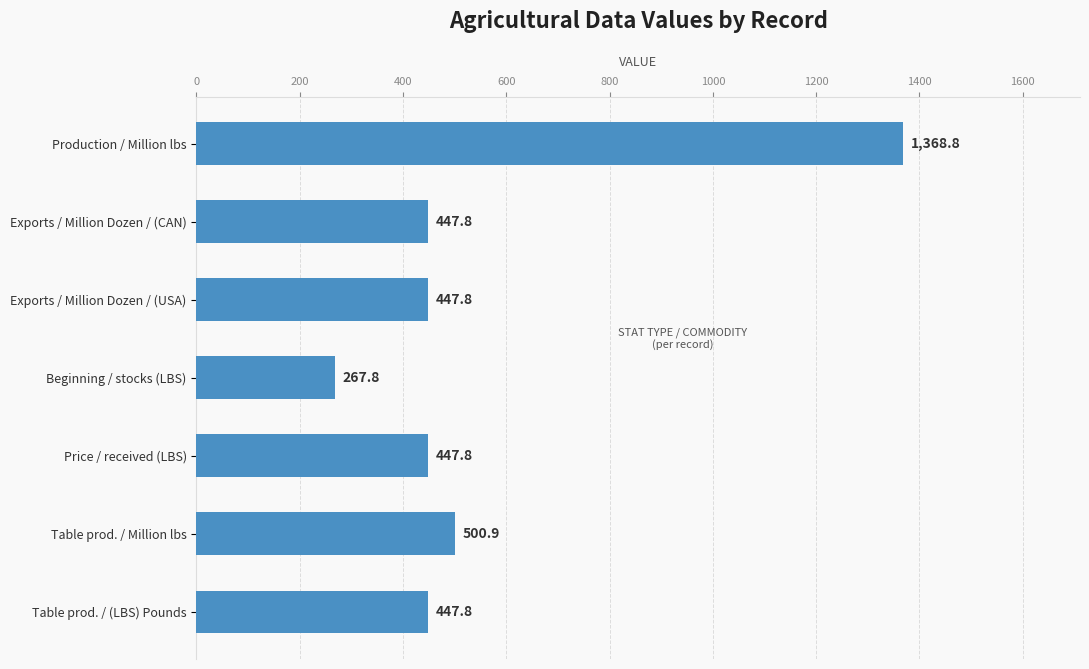

Reading bottom to top, extract all data points from this chart.

Table prod. / (LBS) Pounds=447.8	Table prod. / Million lbs=500.9	Price / received (LBS)=447.8	Beginning / stocks (LBS)=267.8	Exports / Million Dozen / (USA)=447.8	Exports / Million Dozen / (CAN)=447.8	Production / Million lbs=1368.8